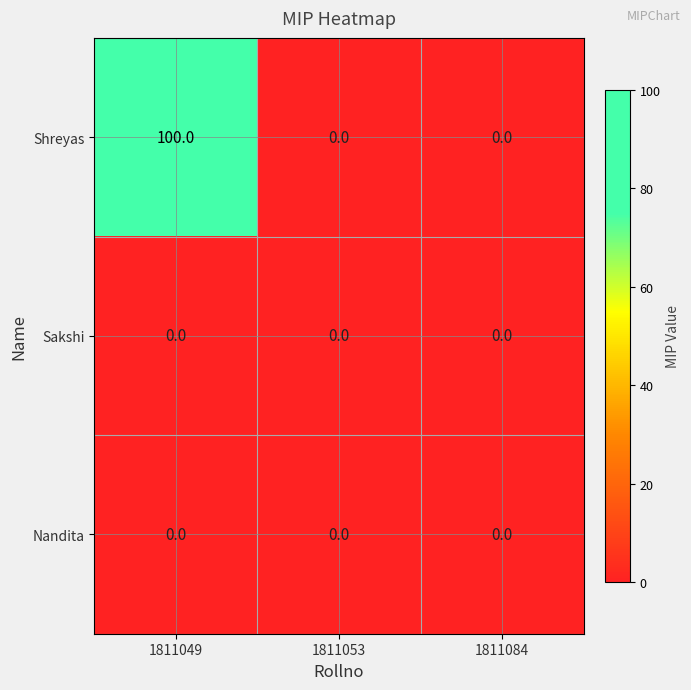

Reading right to left, extract all data points from this chart.

Shreyas: 1811084=0	1811053=0	1811049=100
Sakshi: 1811084=0	1811053=0	1811049=0
Nandita: 1811084=0	1811053=0	1811049=0